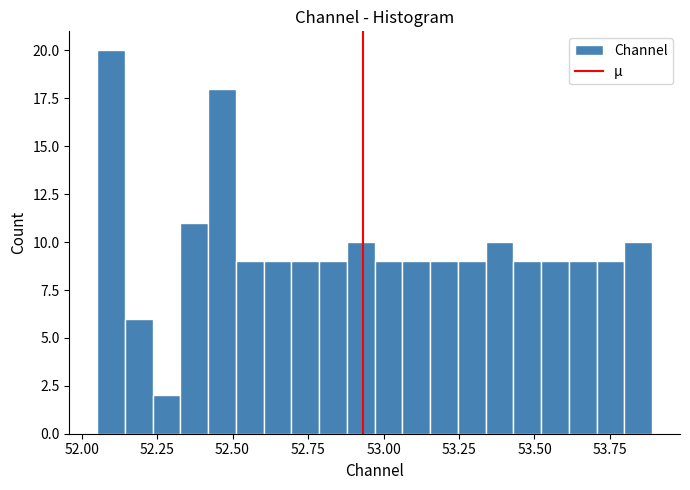

Read against the x-axis, roughly where is the centre of the tallest bar?

52.10